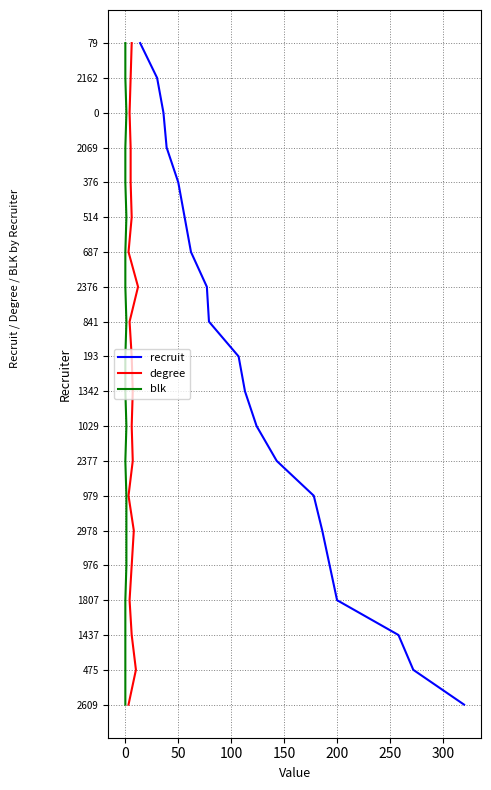

True or false: degree and recruit intersect in this chart.

False